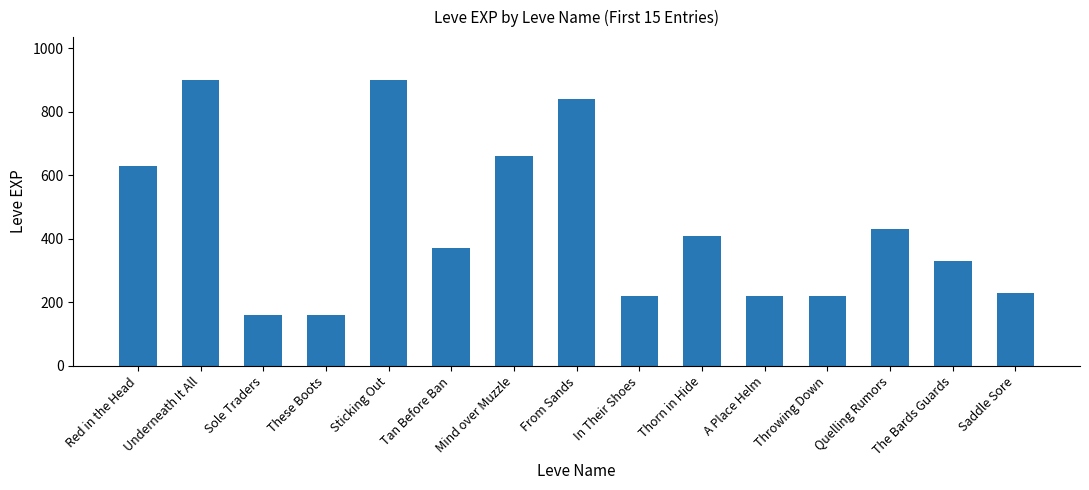

What is the average value?

445